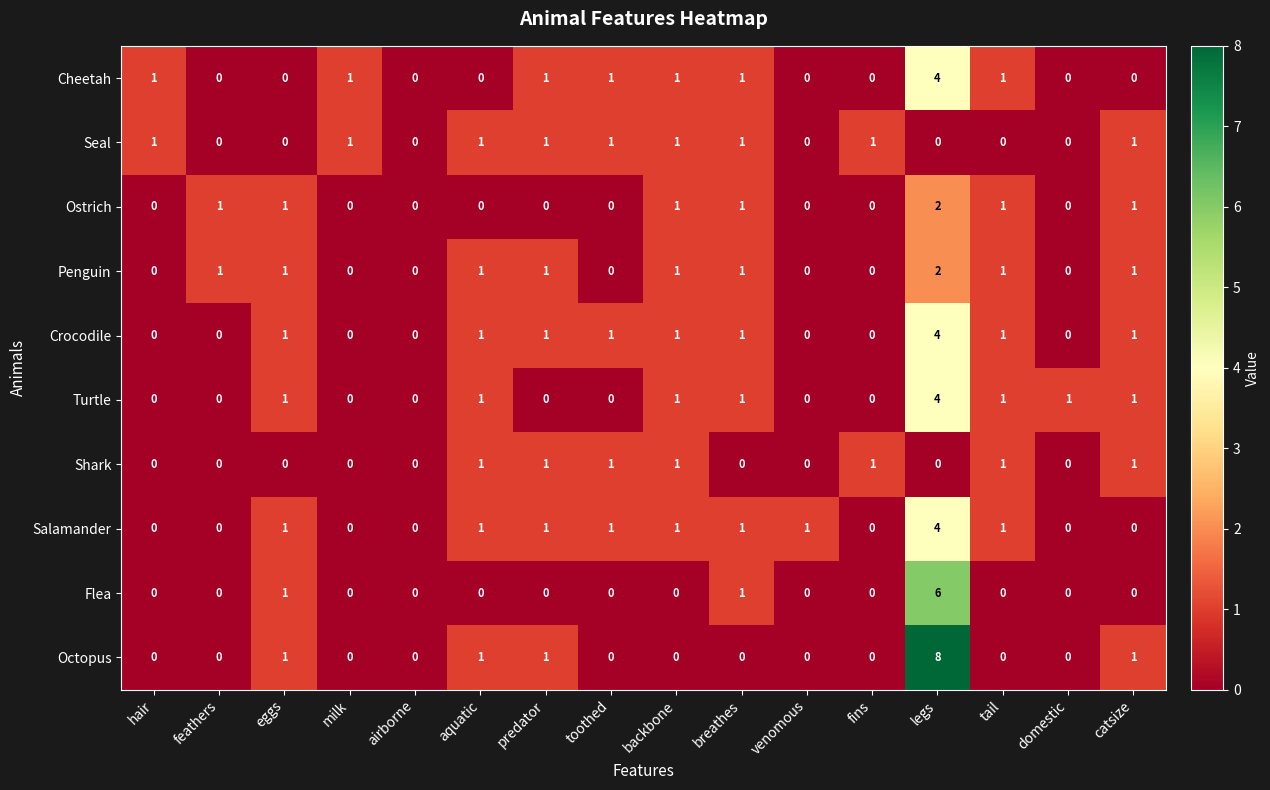

Is the value of Shark at fins greater than the value of Crocodile at hair?

Yes